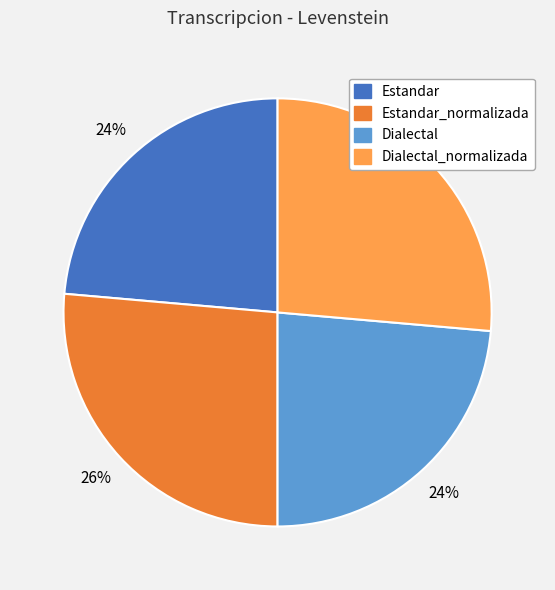

To the nearest percent, what is the average slice percentage?

25%